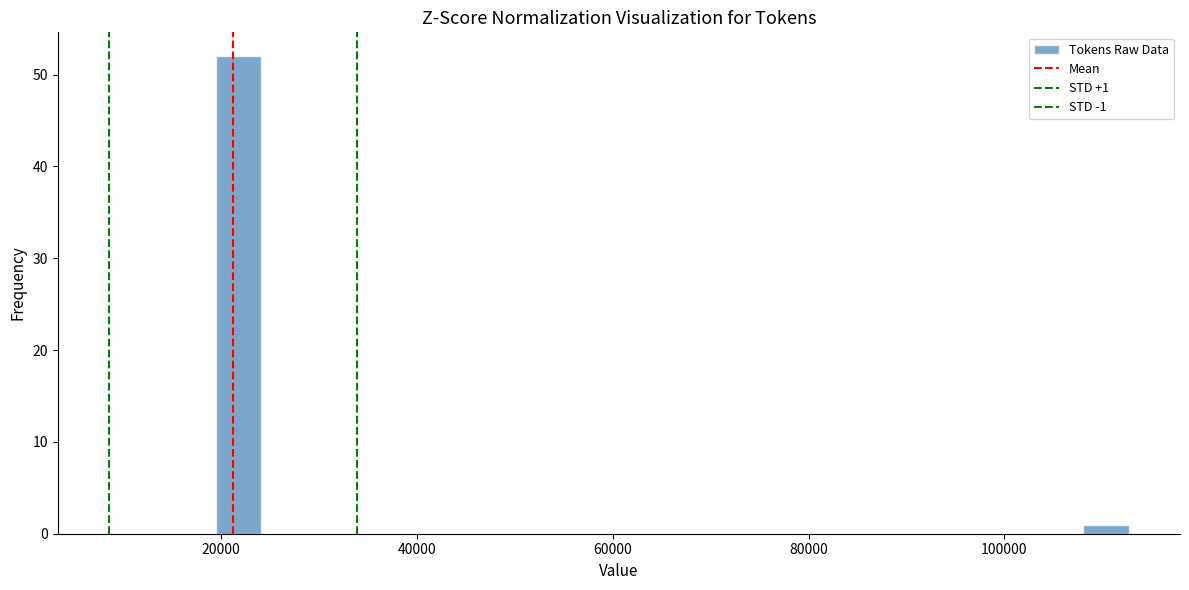

Read against the x-axis, roughly where is the centre of the tallest bar?

22000